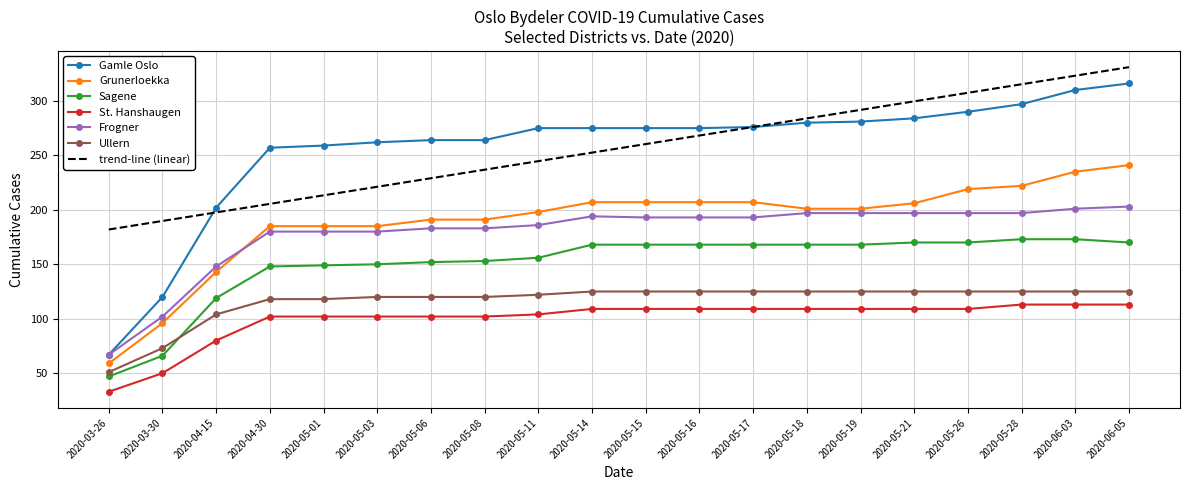

What is the lowest value of the Grunerloekka series?

59.0